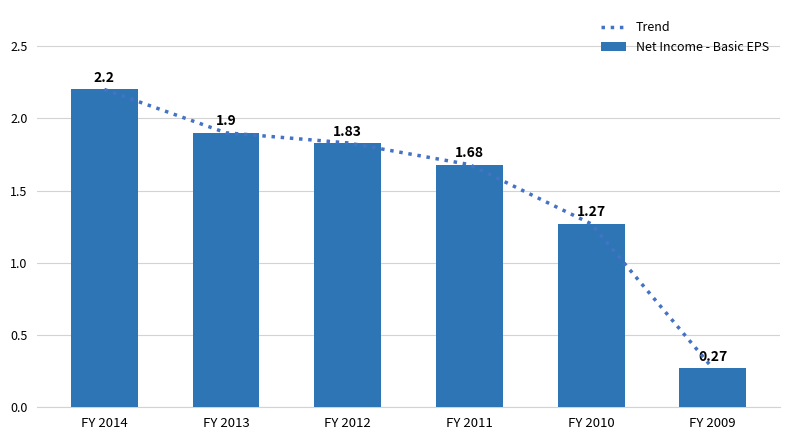

Which series has the largest total across all categories?

Trend